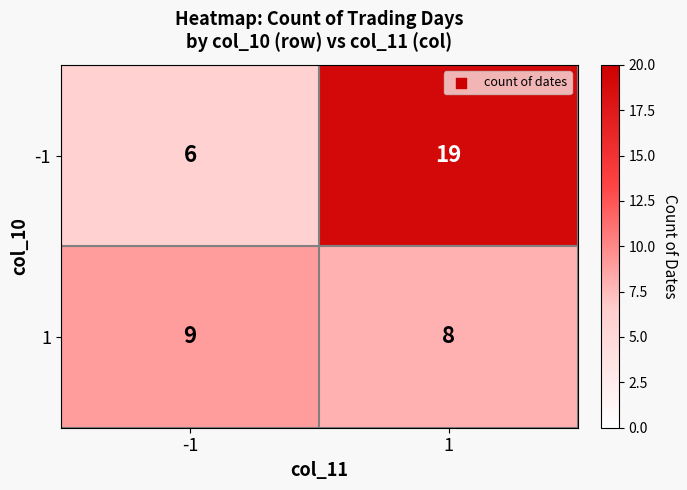

What is the difference between the -1 values at 1 and -1?

13